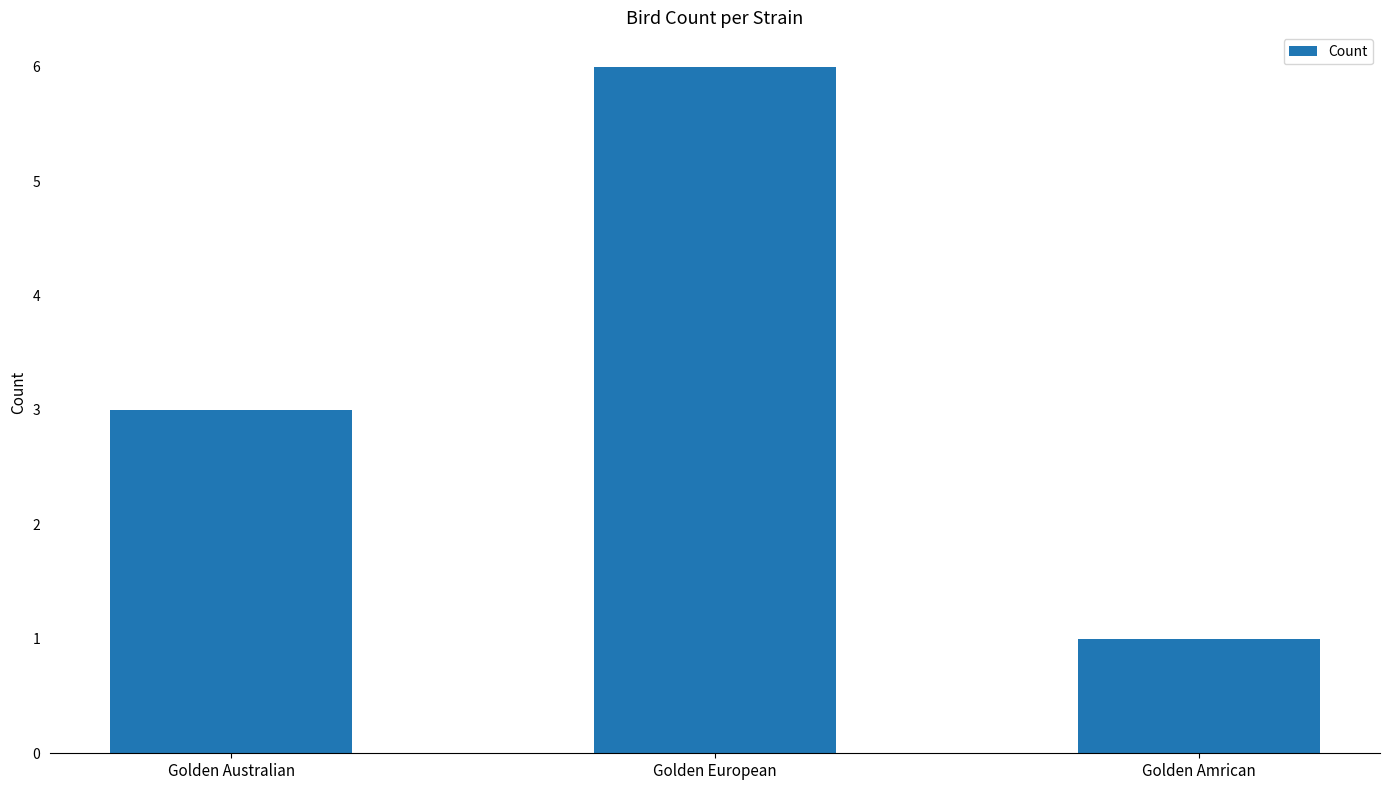

What is the difference between the maximum and minimum values?

5